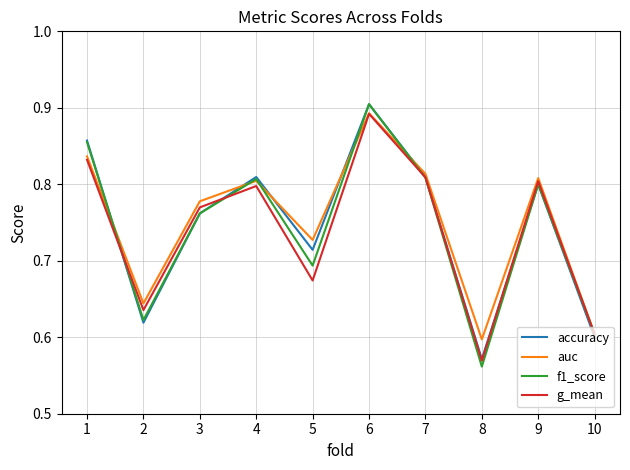

At which category is the sum across all series the highest?

6